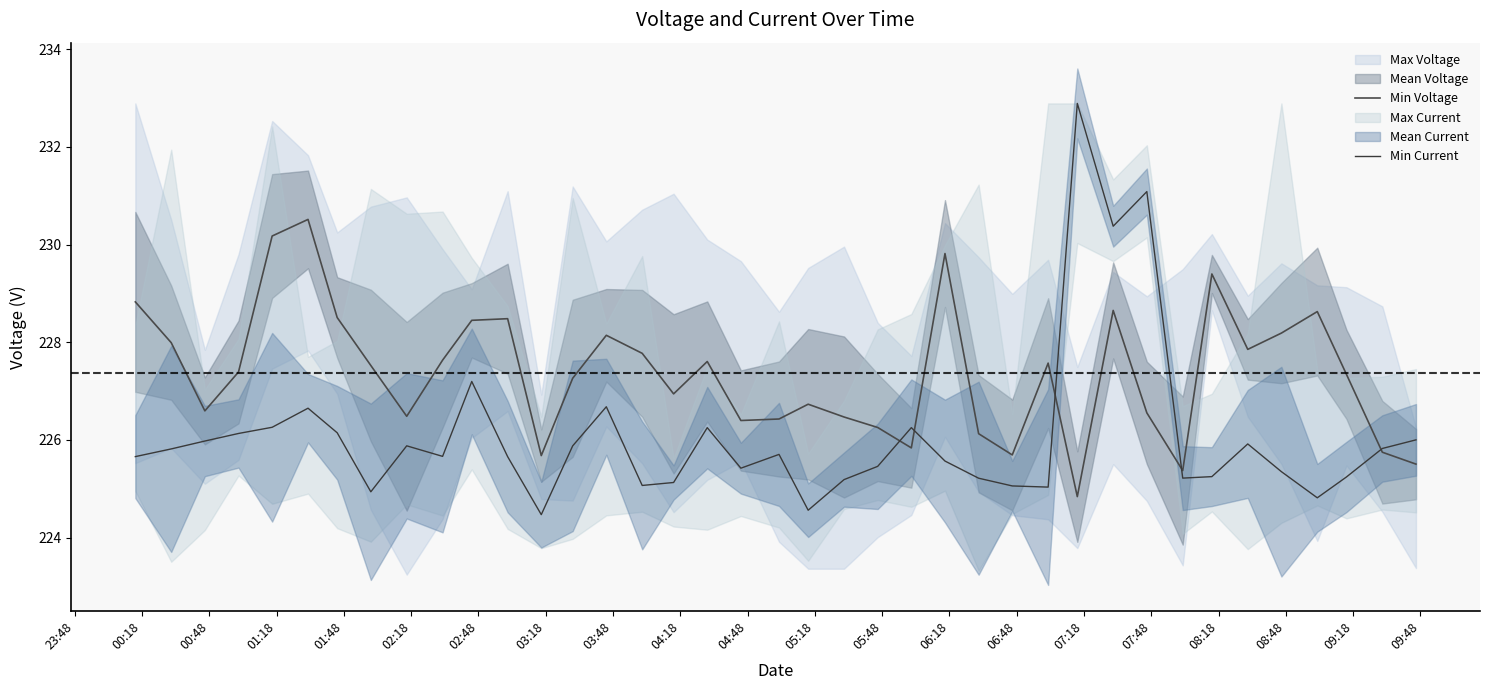

What is the difference between the maximum and minimum values in the Min Current series?

8.4